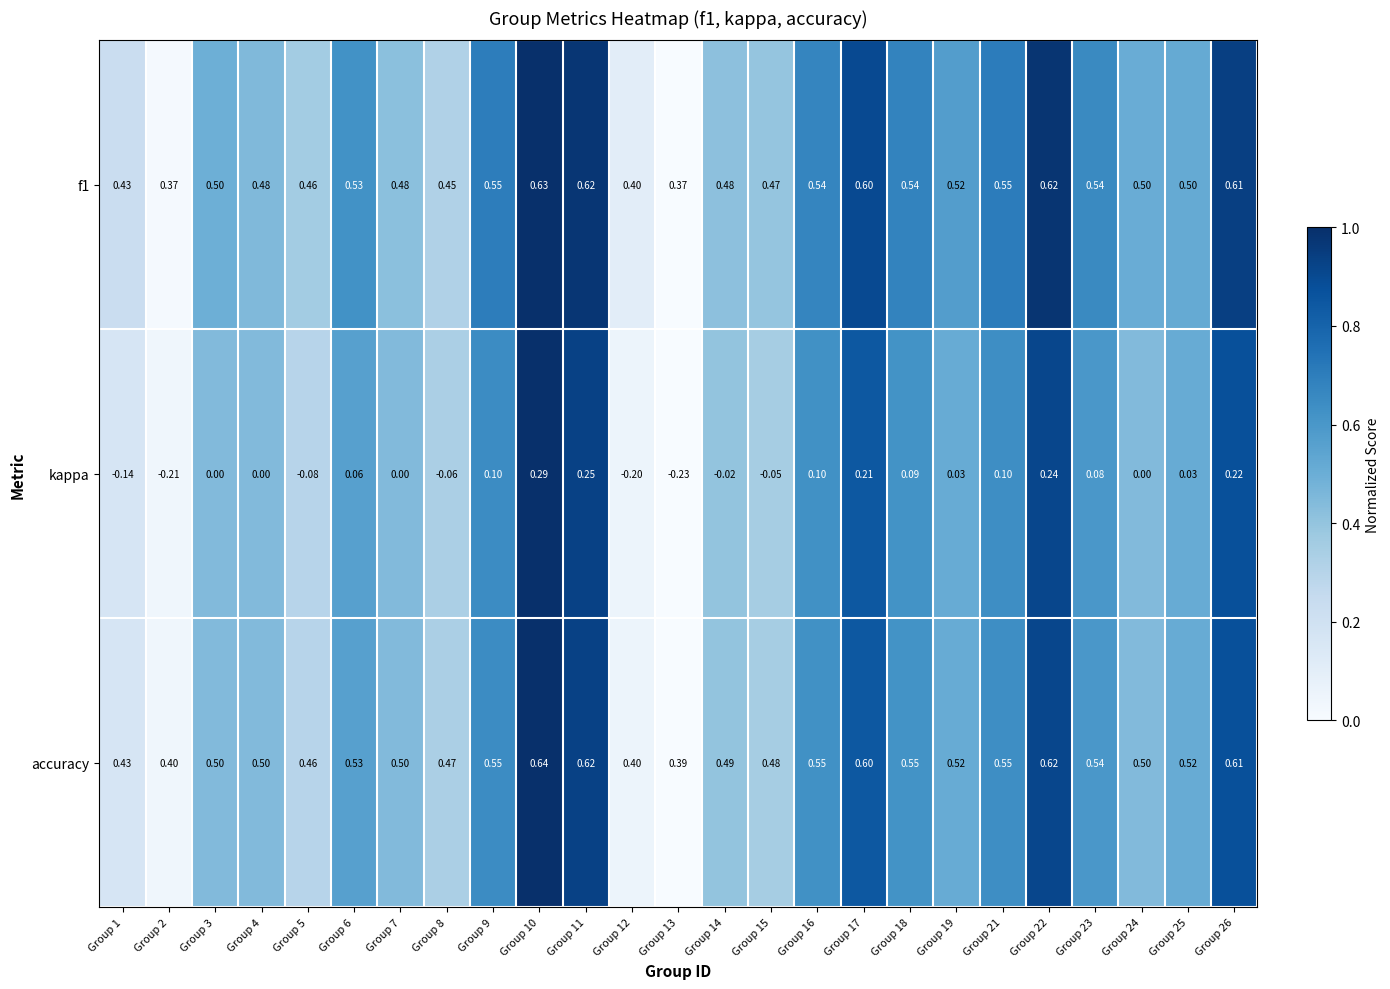

Between Group 6 and Group 14, which series saw the biggest shift?

kappa